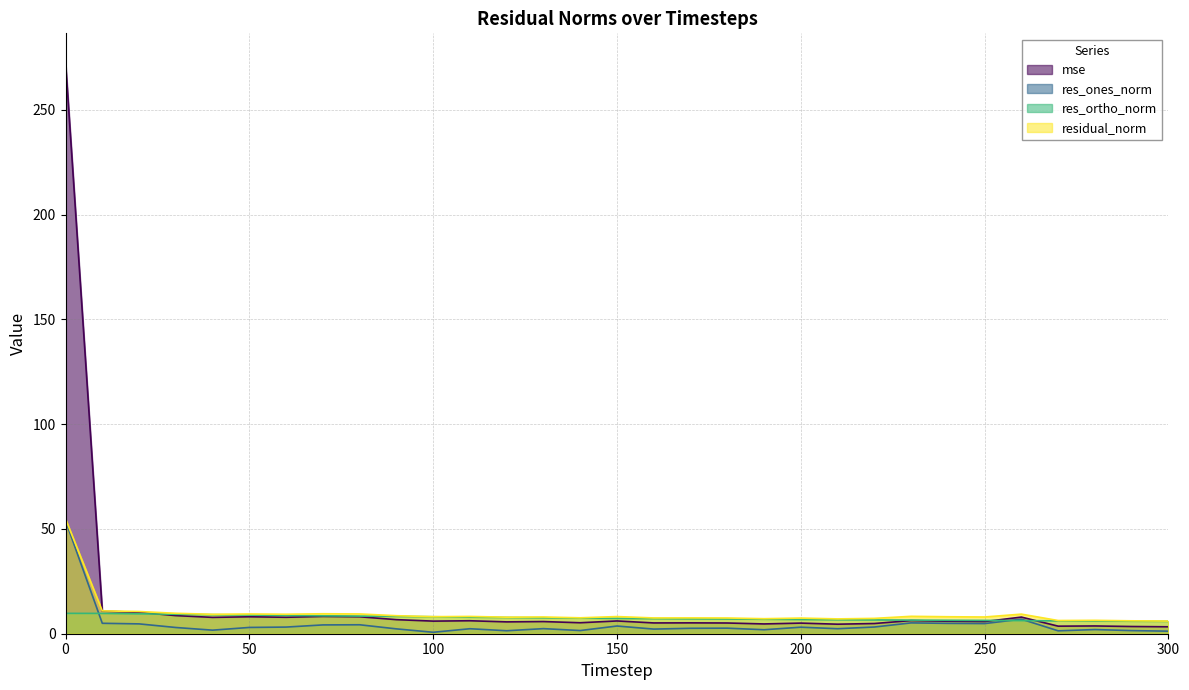

Is it true that res_ortho_norm equals 14.7 at 90?

False